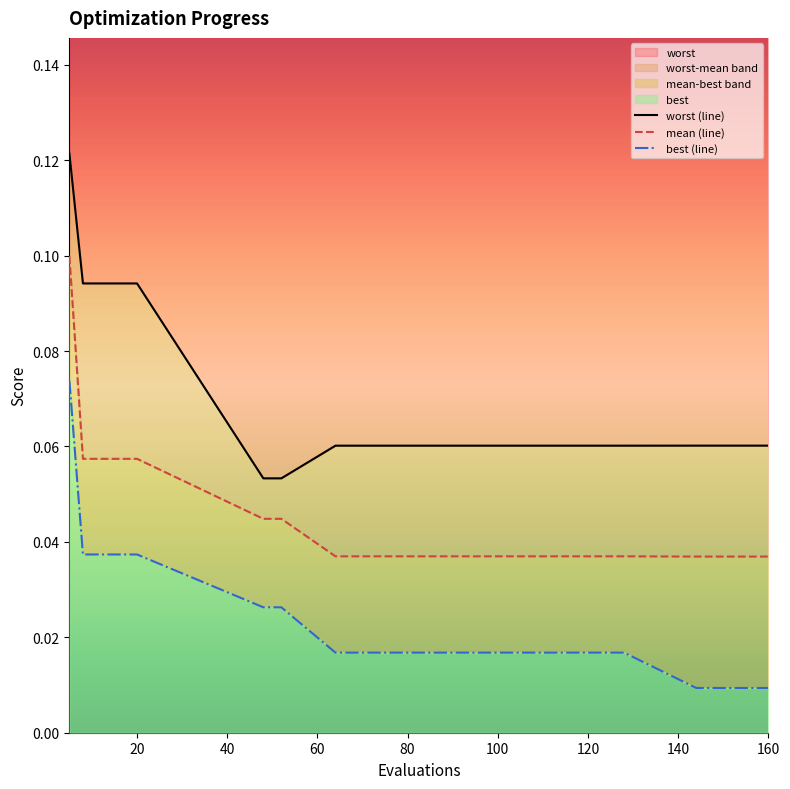

At which category is the sum across all series the highest?

5